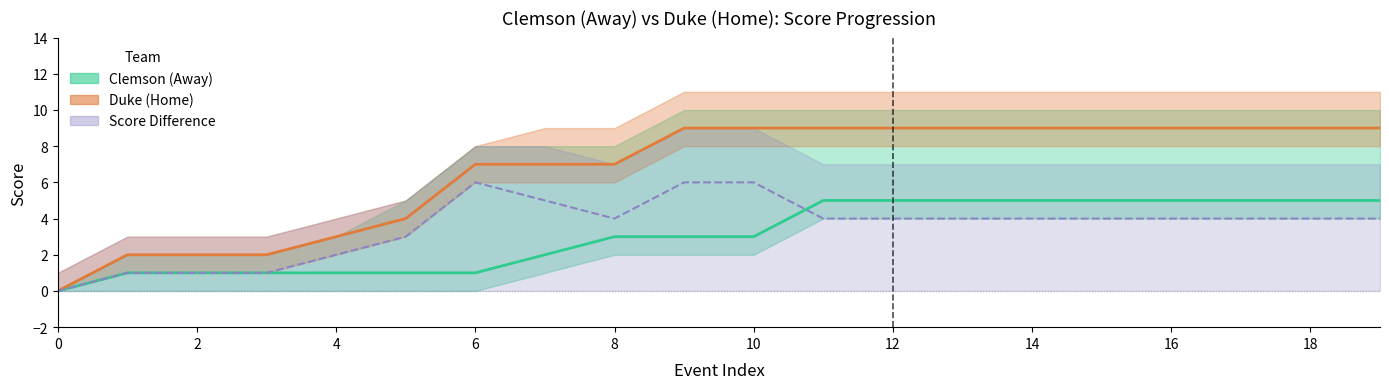

How many home_lower values are between 3 and 8?

15